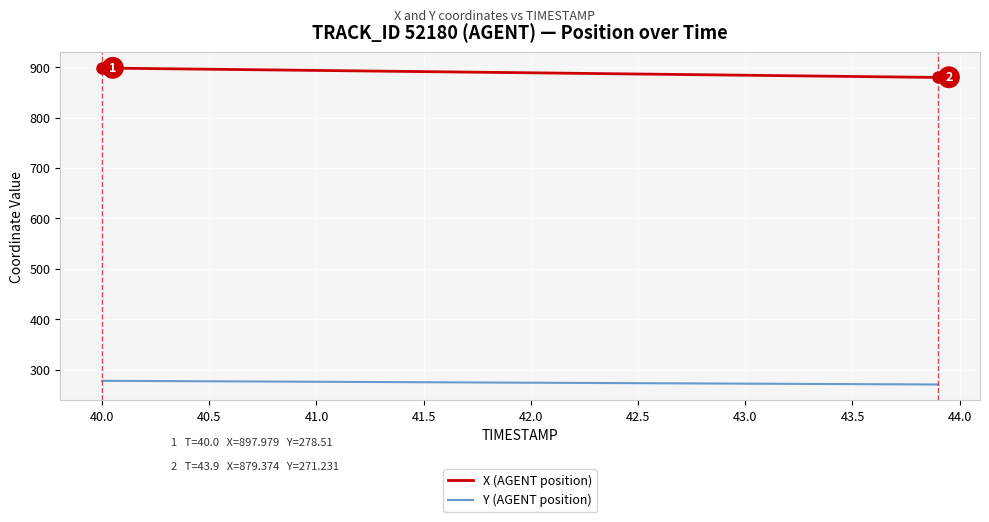

Does the chart display data point markers on the line(s)?

No